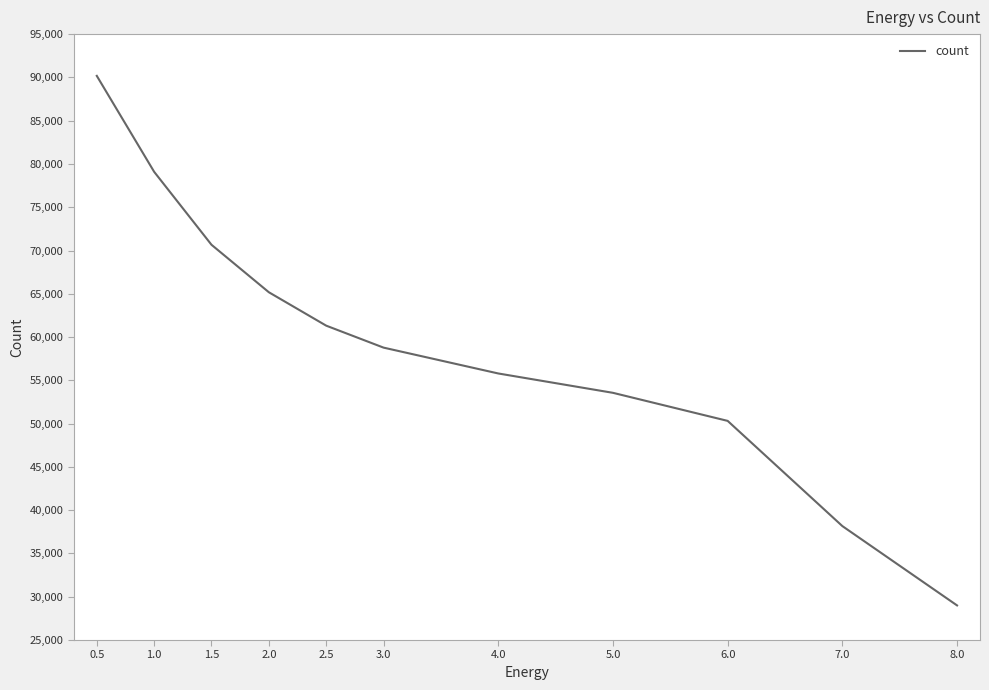

Rank the categories by value from highest to lowest.

0.5, 1.0, 1.5, 2.0, 2.5, 3.0, 4.0, 5.0, 6.0, 7.0, 8.0